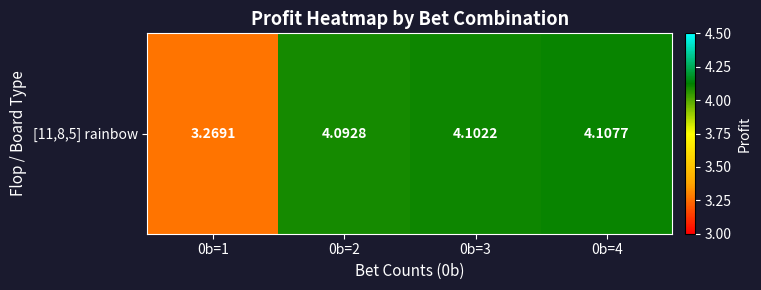

How many data points are less than 4?

1